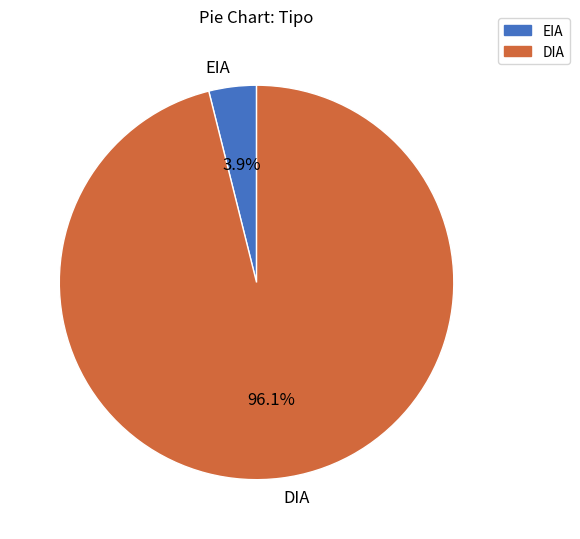

To the nearest percent, what is the difference between the largest and smallest slice percentages?

92%